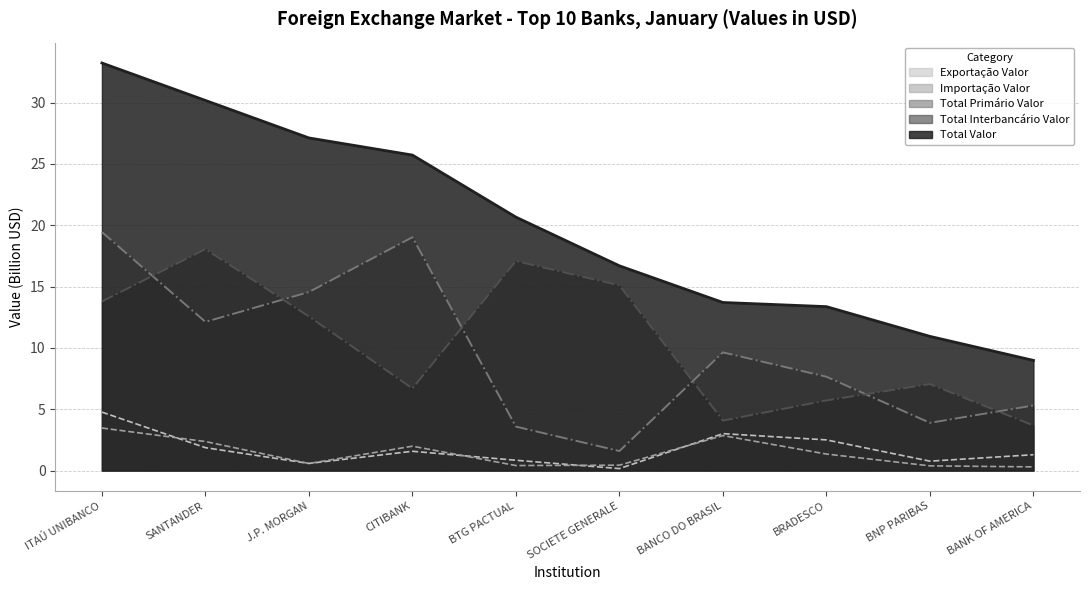

At how many categories does at least one series exceed 1?

10